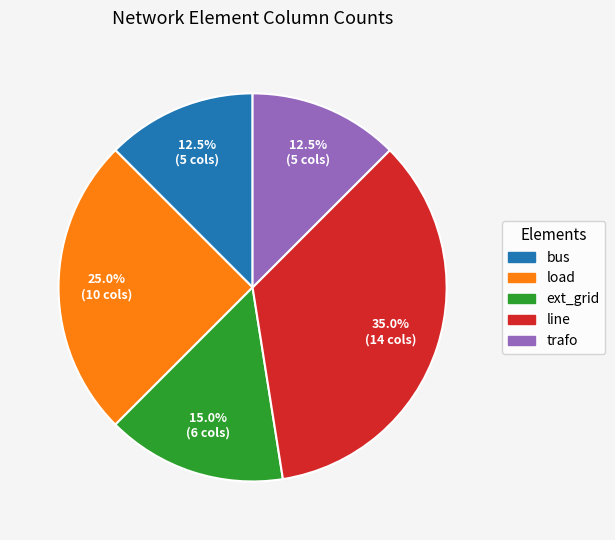

What percentage is the ext_grid slice, to the nearest percent?

15%